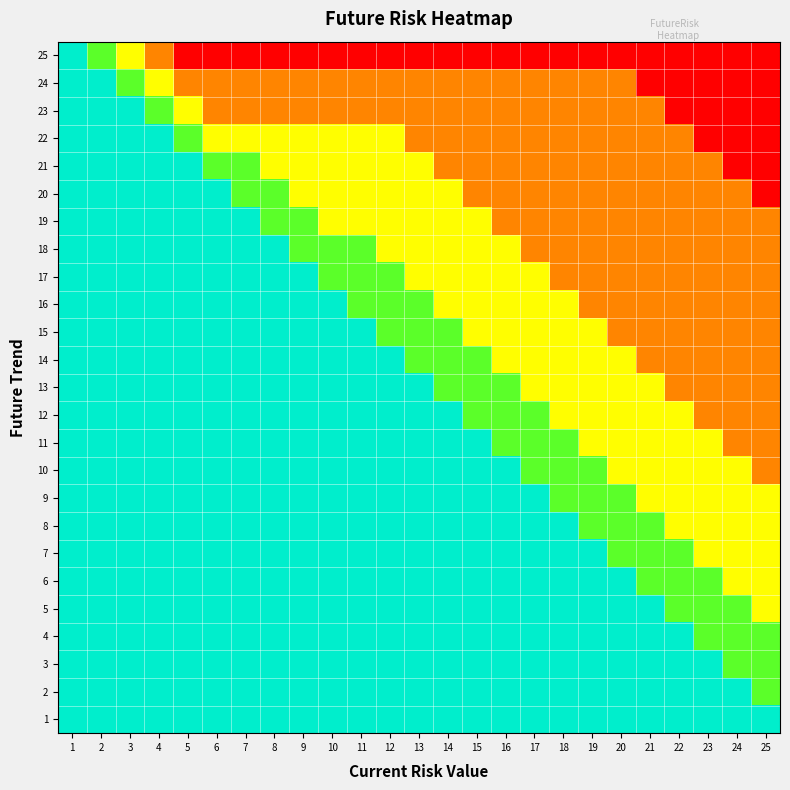

What is the minimum value shown in the chart?

1